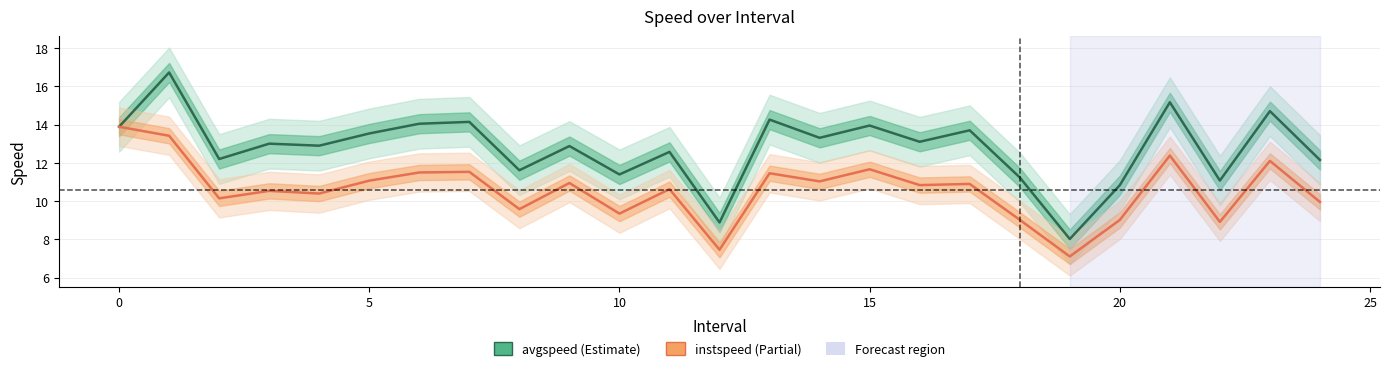

Does the chart have visible grid lines?

Yes